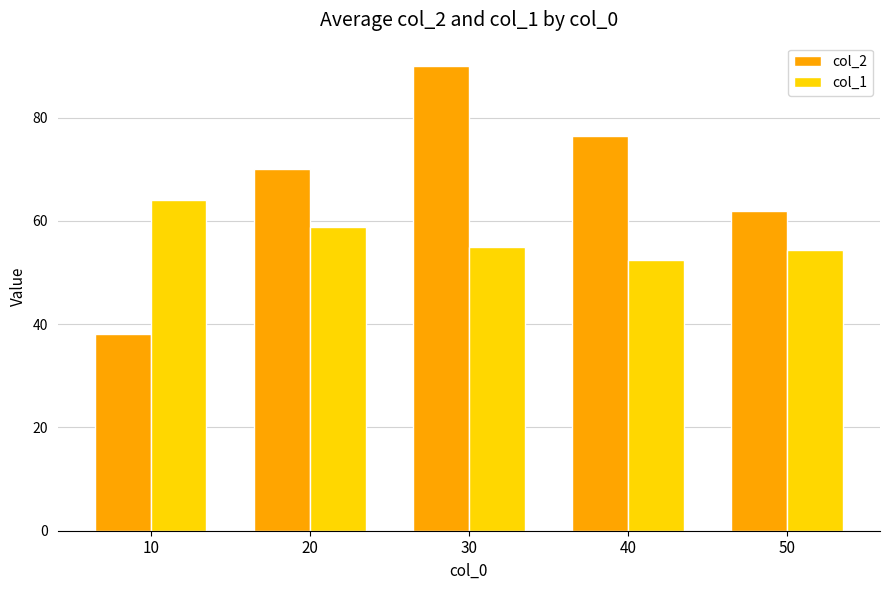

What is the average value of the col_2 series?

67.3